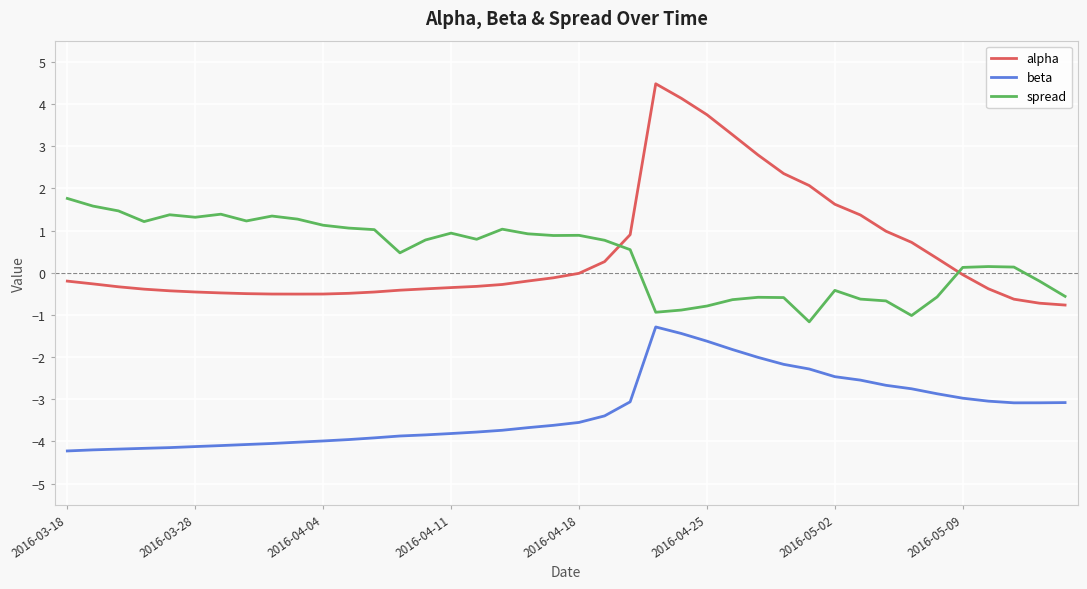

Which series has the largest range (max minus min)?

alpha